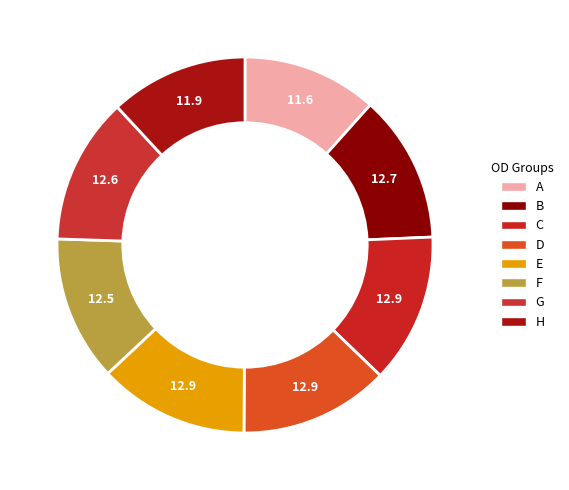

Count the number of slices in the pie.

8